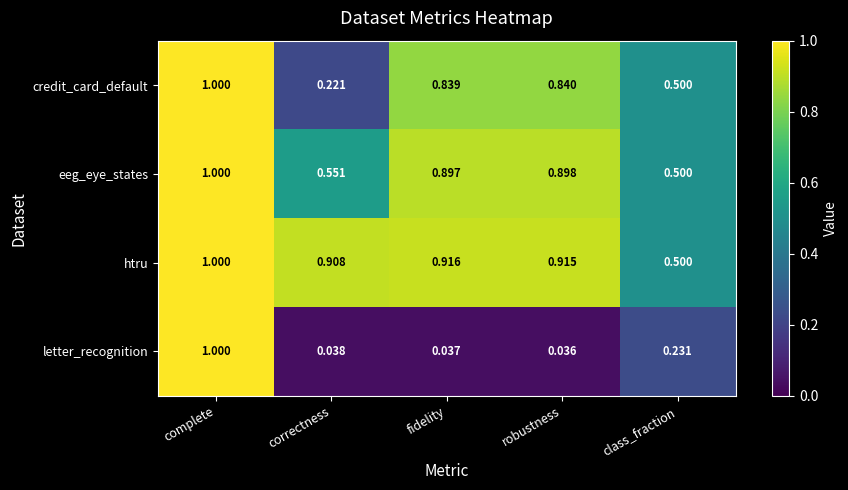

Where is eeg_eye_states nearest to the value 0?

class_fraction